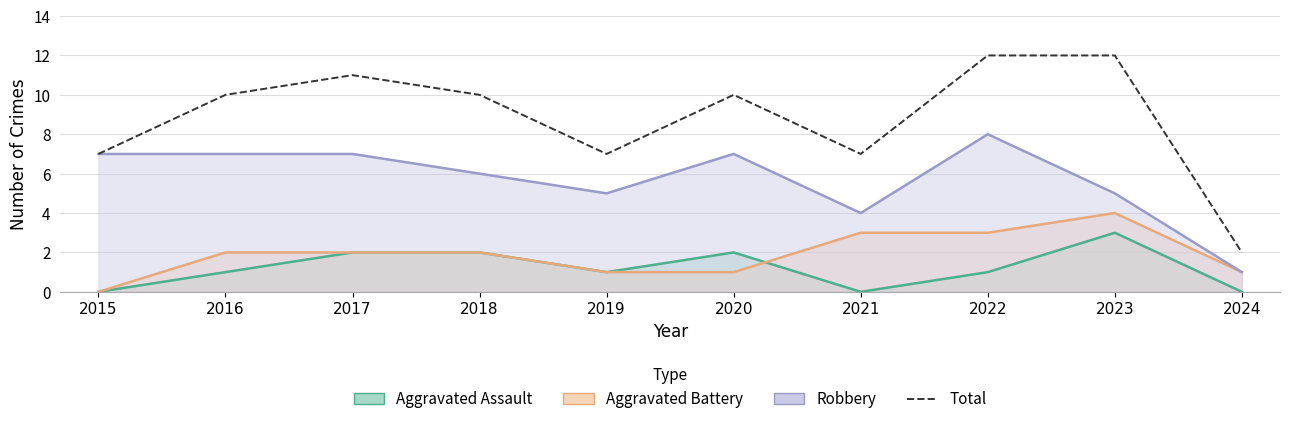

What is the sum of all values?

88